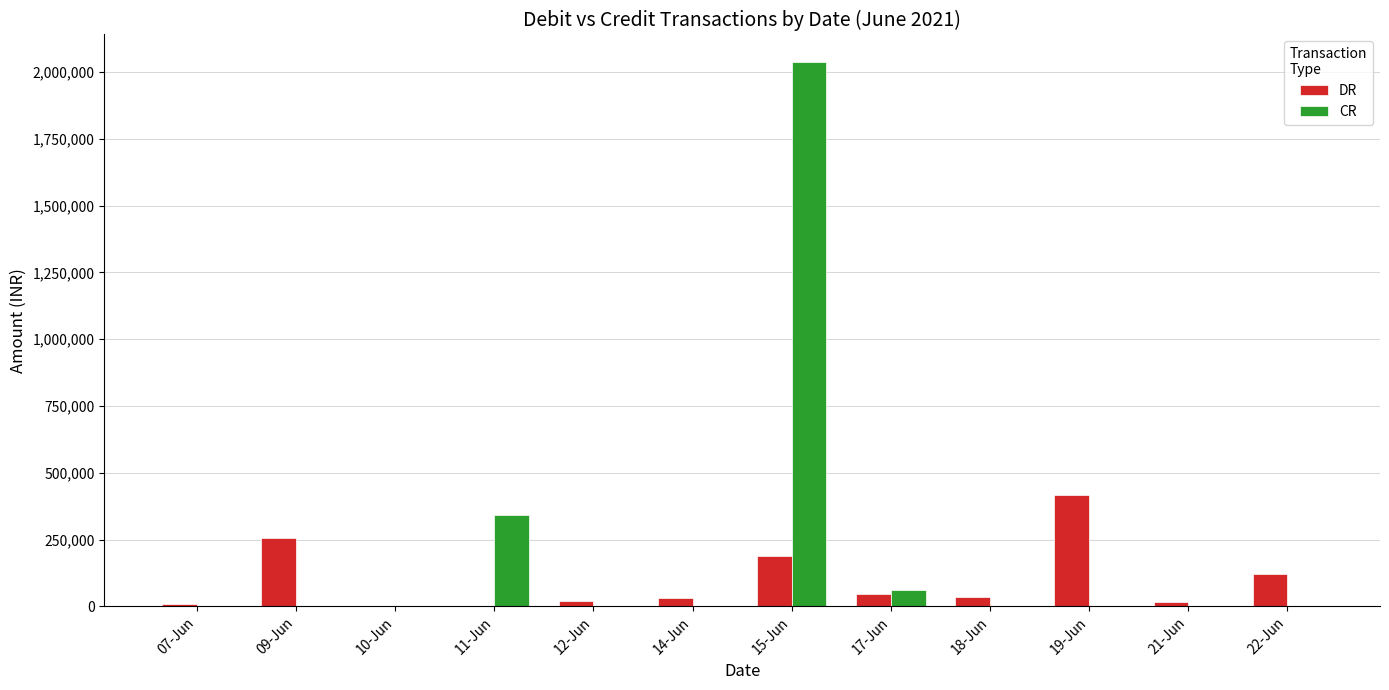

The value of DR at 07-Jun is 7000.0. True or false?

True